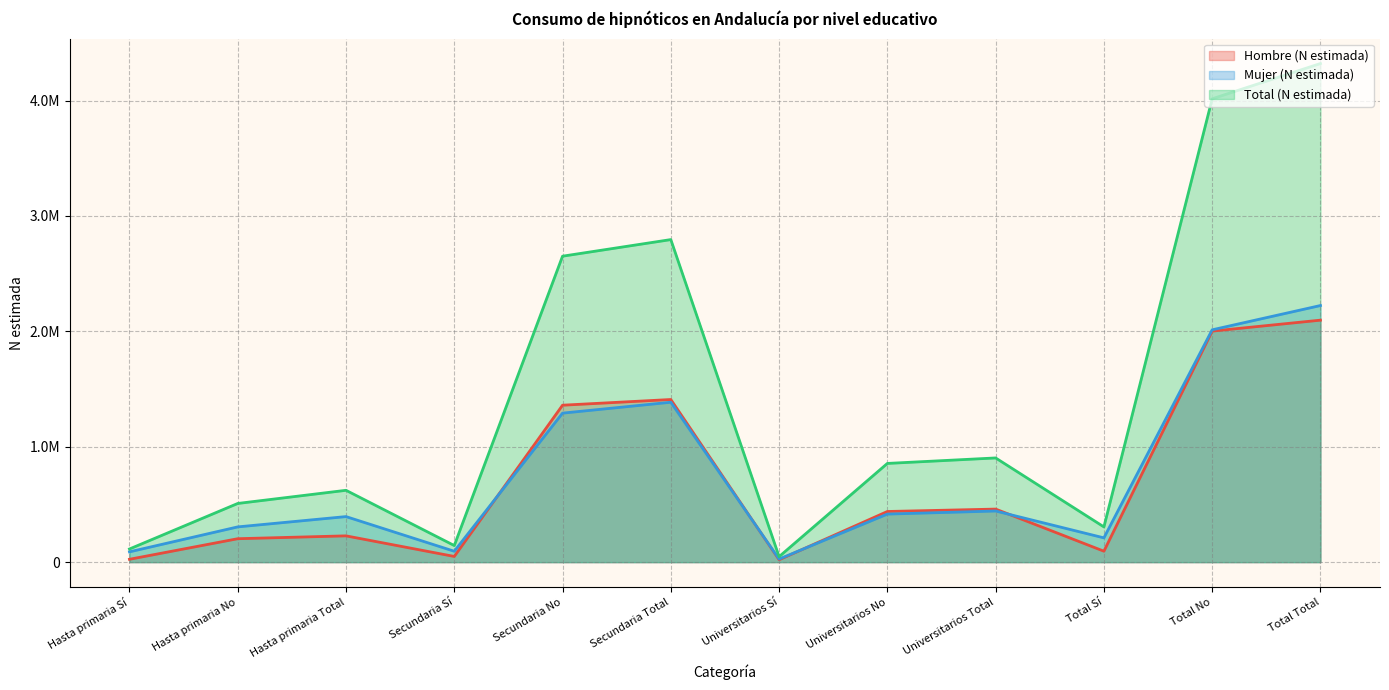

What is the smallest value displayed?

20809